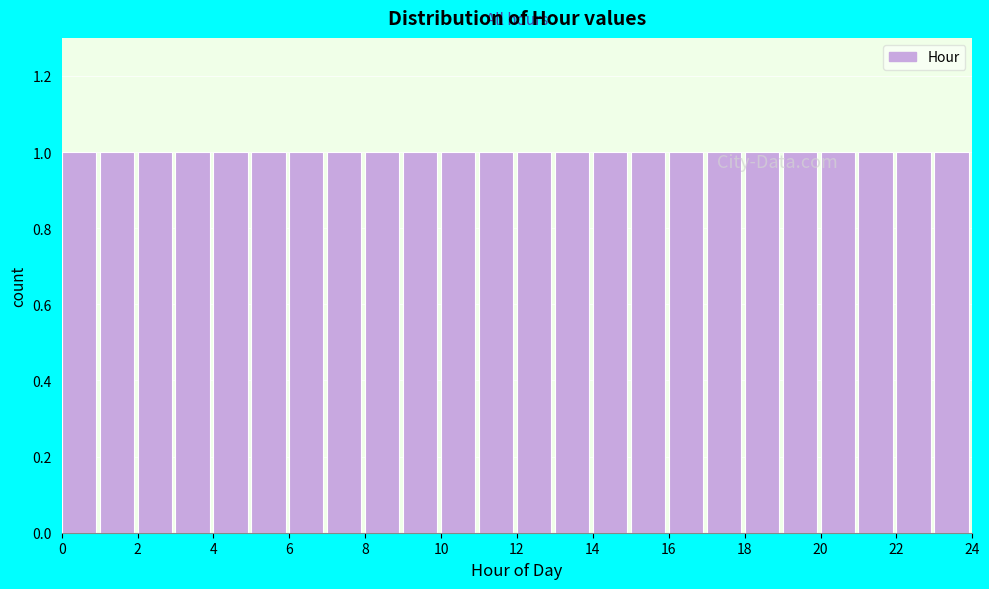

Reading left to right, list every bar in this chart as the range it spans on the x-axis followed by its height. The values are not printed on the chart, so give them approximately, as read against the axis.

0 to 1: 1
1 to 2: 1
2 to 3: 1
3 to 4: 1
4 to 5: 1
5 to 6: 1
6 to 7: 1
7 to 8: 1
8 to 9: 1
9 to 10: 1
10 to 11: 1
11 to 12: 1
12 to 13: 1
13 to 14: 1
14 to 15: 1
15 to 16: 1
16 to 17: 1
17 to 18: 1
18 to 19: 1
19 to 20: 1
20 to 21: 1
21 to 22: 1
22 to 23: 1
23 to 24: 1